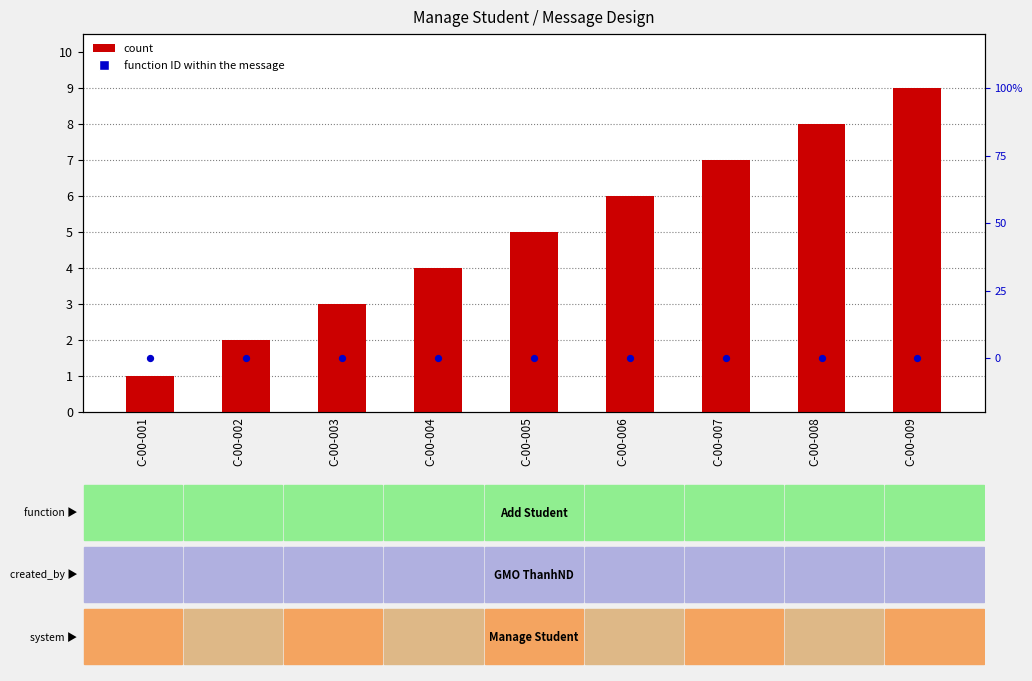

Which series has the largest total across all categories?

count